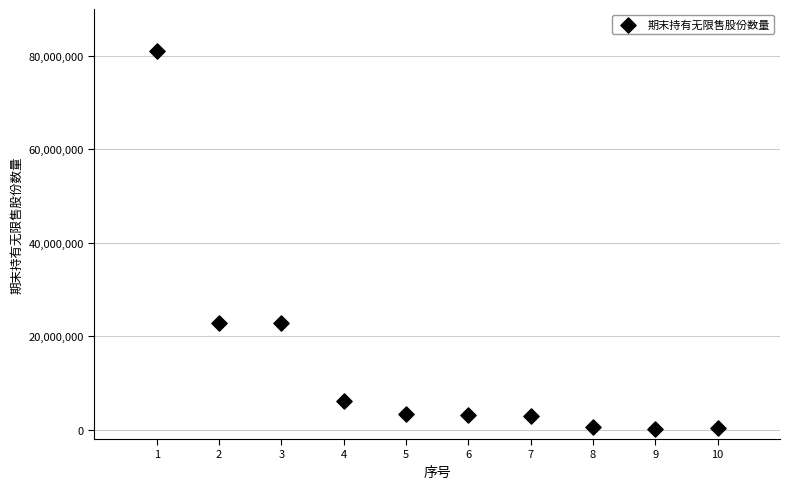

What is the range of X values (max minus min)?

9